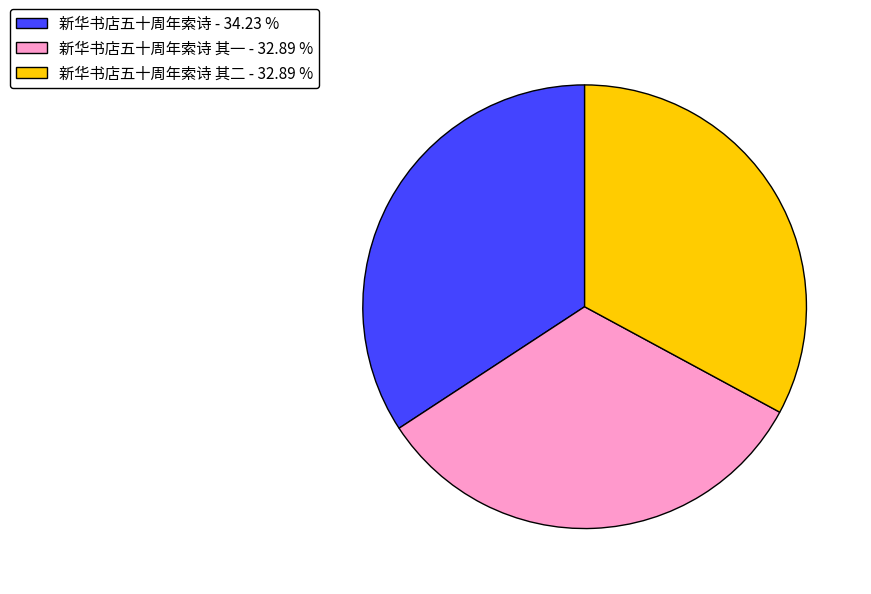

Which has a higher value, 新华书店五十周年索诗 其一 - 32.89 % or 新华书店五十周年索诗 - 34.23 %?

新华书店五十周年索诗 - 34.23 %